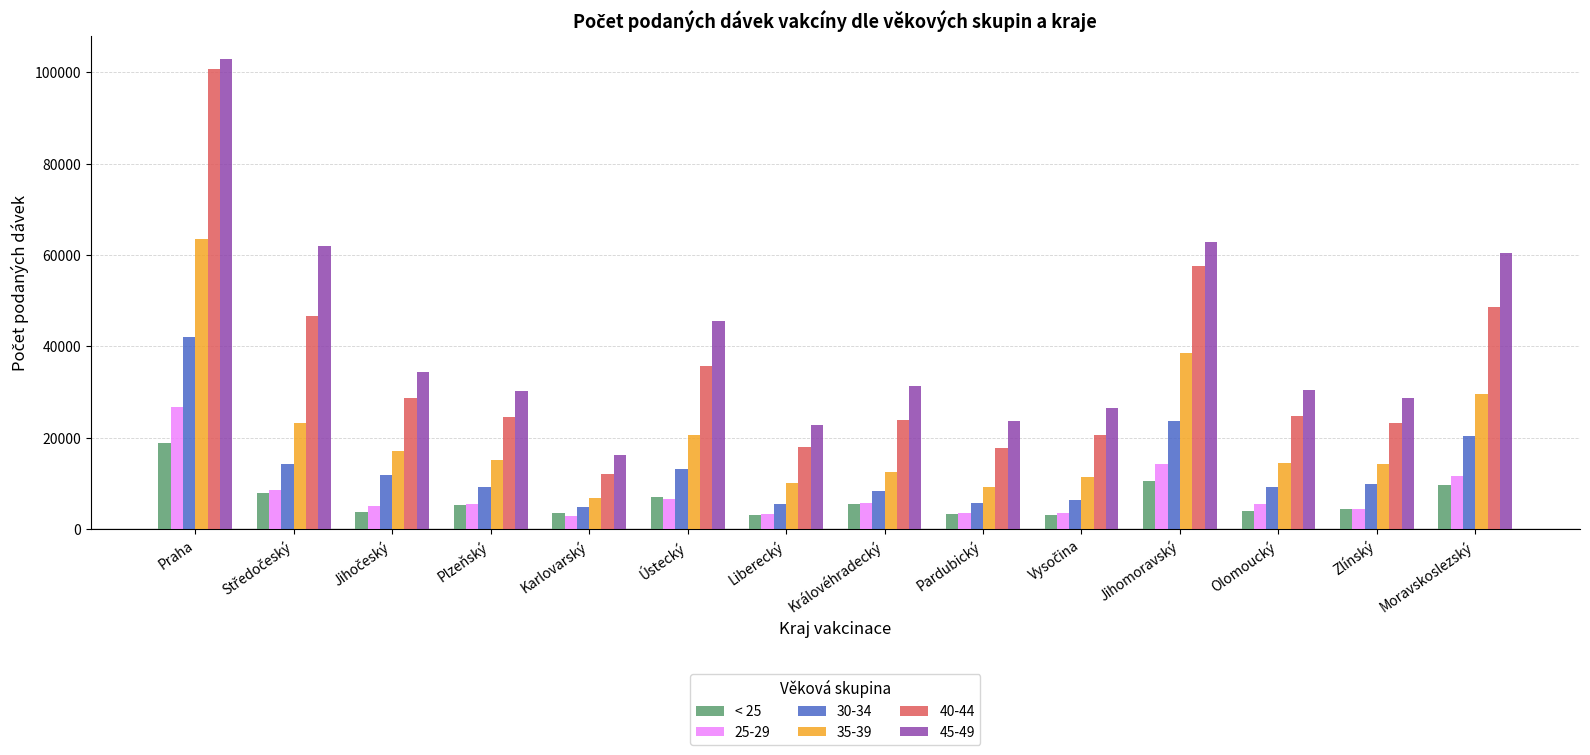

The 40-44 series shows 23210 at Zlínský. True or false?

True